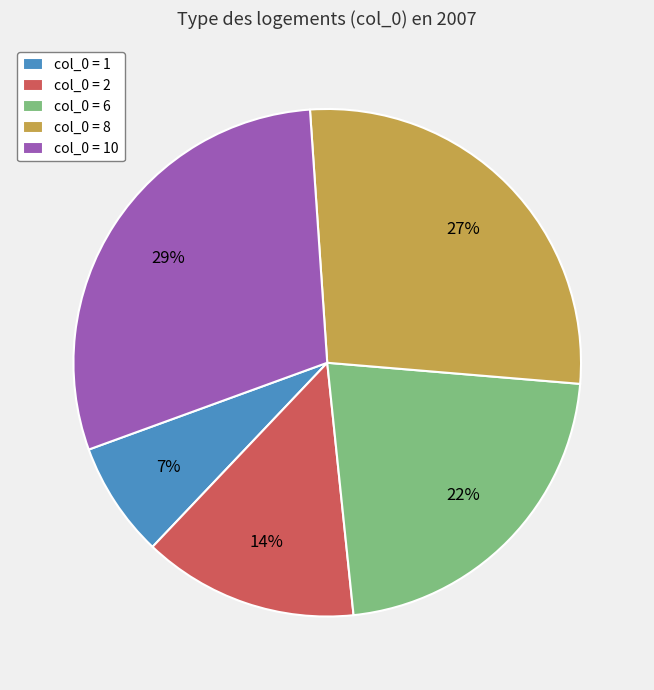

Combined, do col_0 = 8 and col_0 = 10 account for over 50%?

Yes